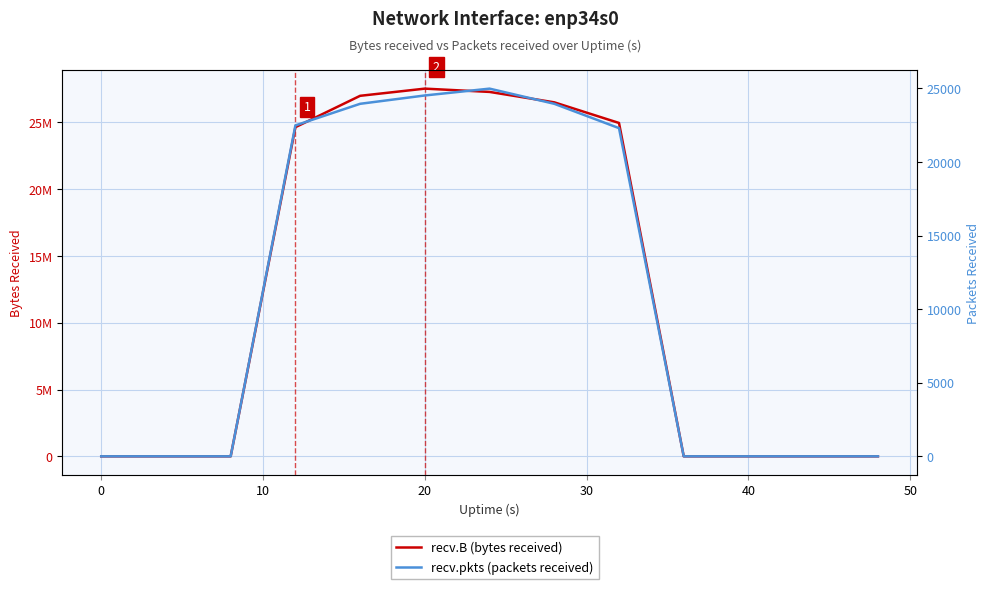

Is this an area chart (filled region under the line)?

No